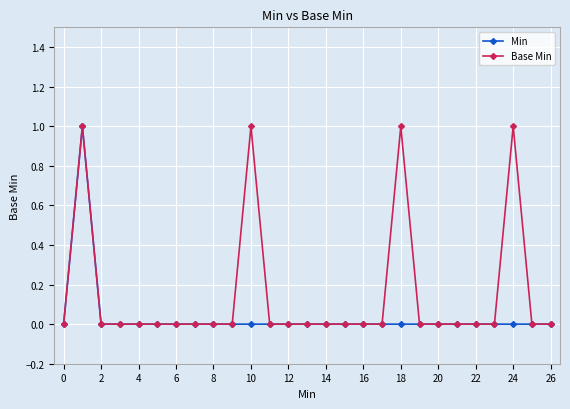

Count the number of categories in the chart.

27